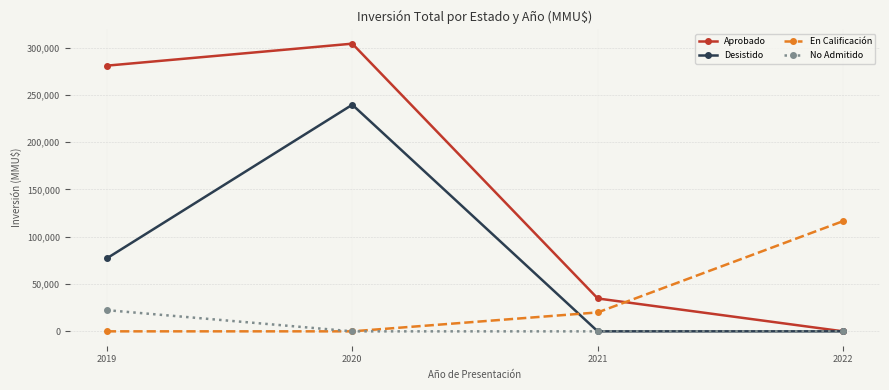

Rank the series by their maximum value, from lowest to highest.

No Admitido, En Calificación, Desistido, Aprobado